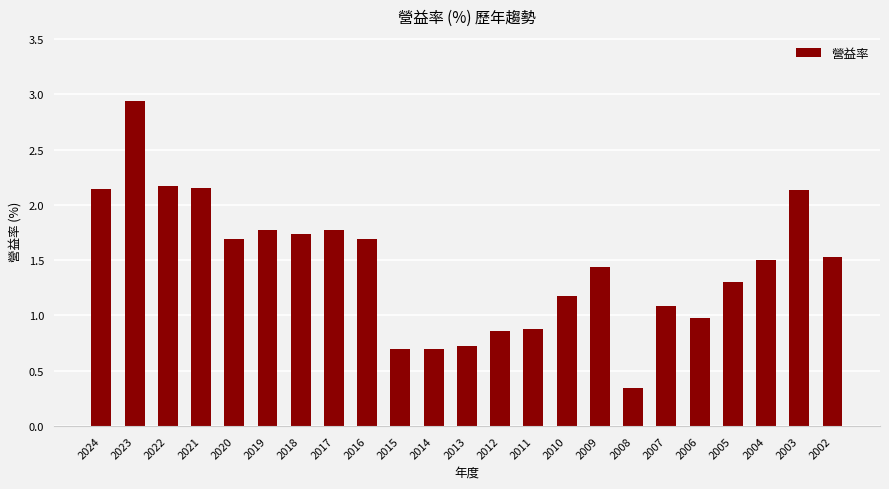

How many series are shown in this chart?

1